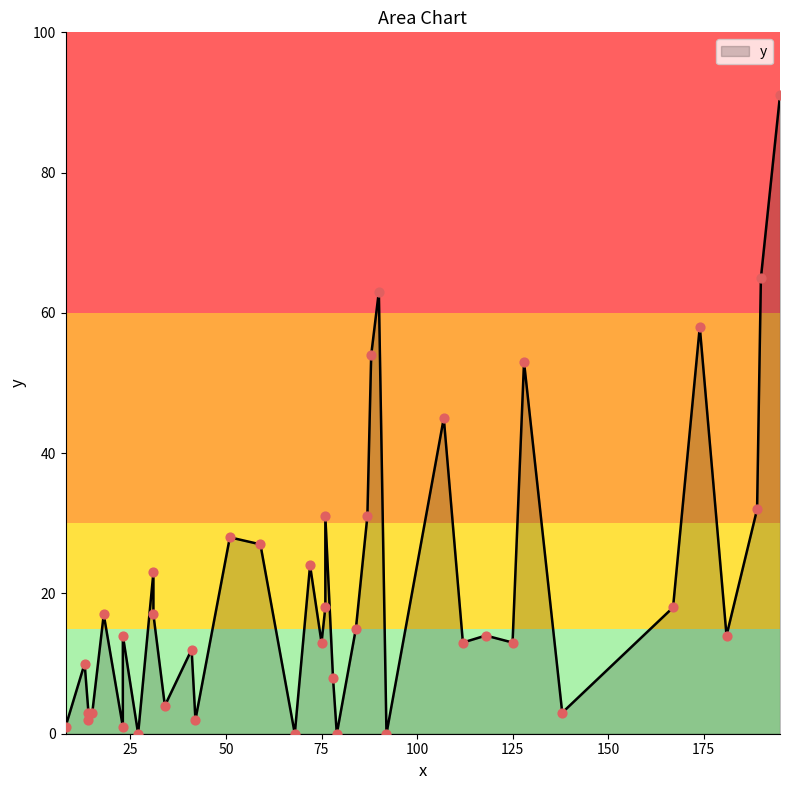

What is the ratio of the value at 195 to the value at 14?

45.5